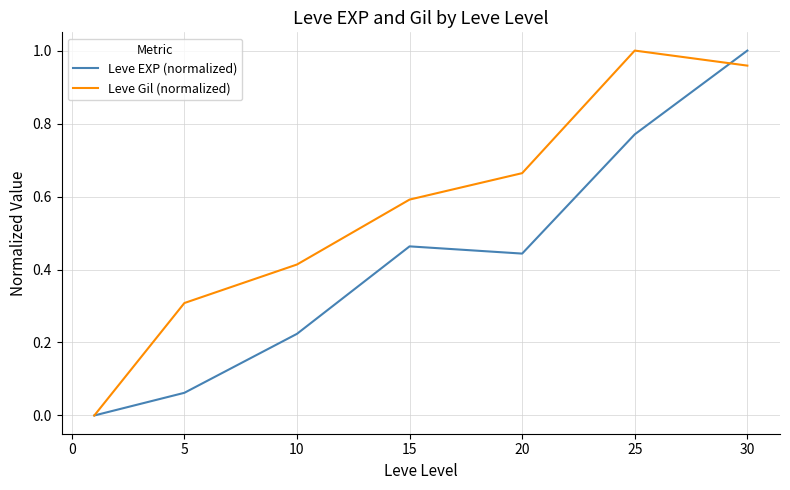

Reading left to right, list all the values displayed in this chart.

Leve EXP (normalized): 0.0	0.1	0.2	0.5	0.4	0.8	1.0
Leve Gil (normalized): 0.0	0.3	0.4	0.6	0.7	1.0	1.0